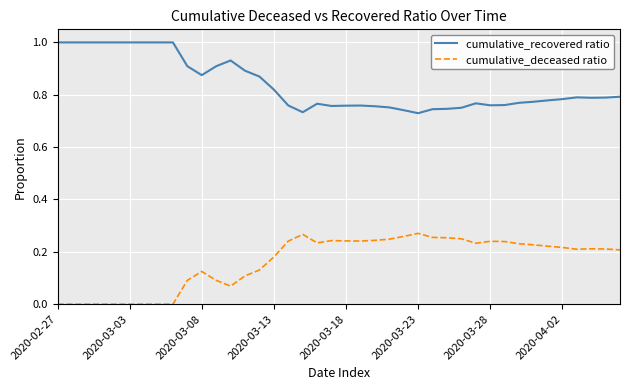

Which series has the largest total across all categories?

cumulative_recovered ratio